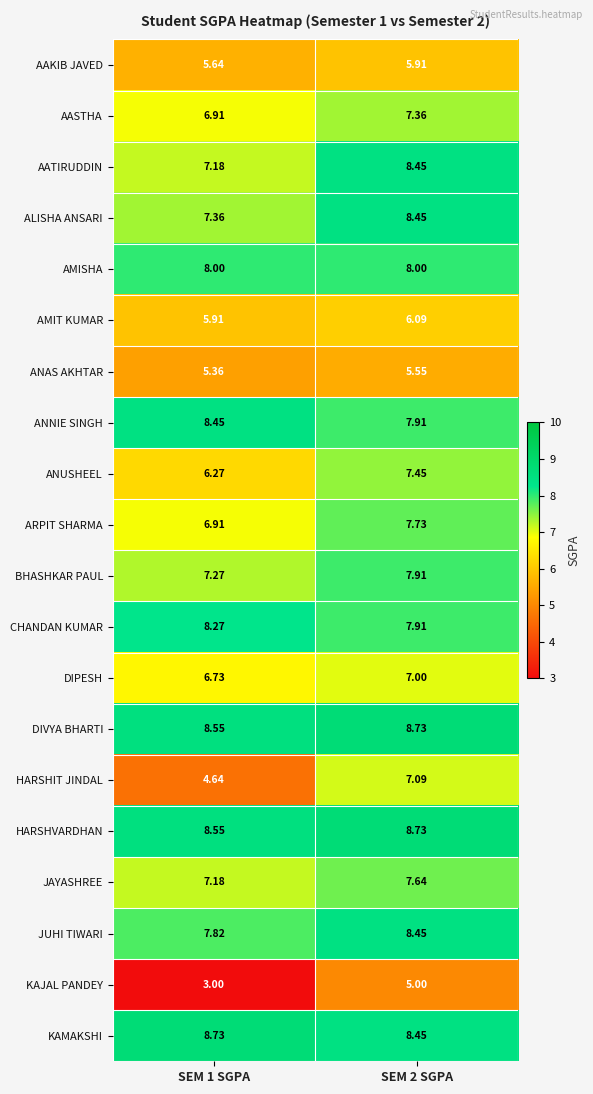

Which series changed the most between SEM 1 SGPA and SEM 2 SGPA?

HARSHIT JINDAL